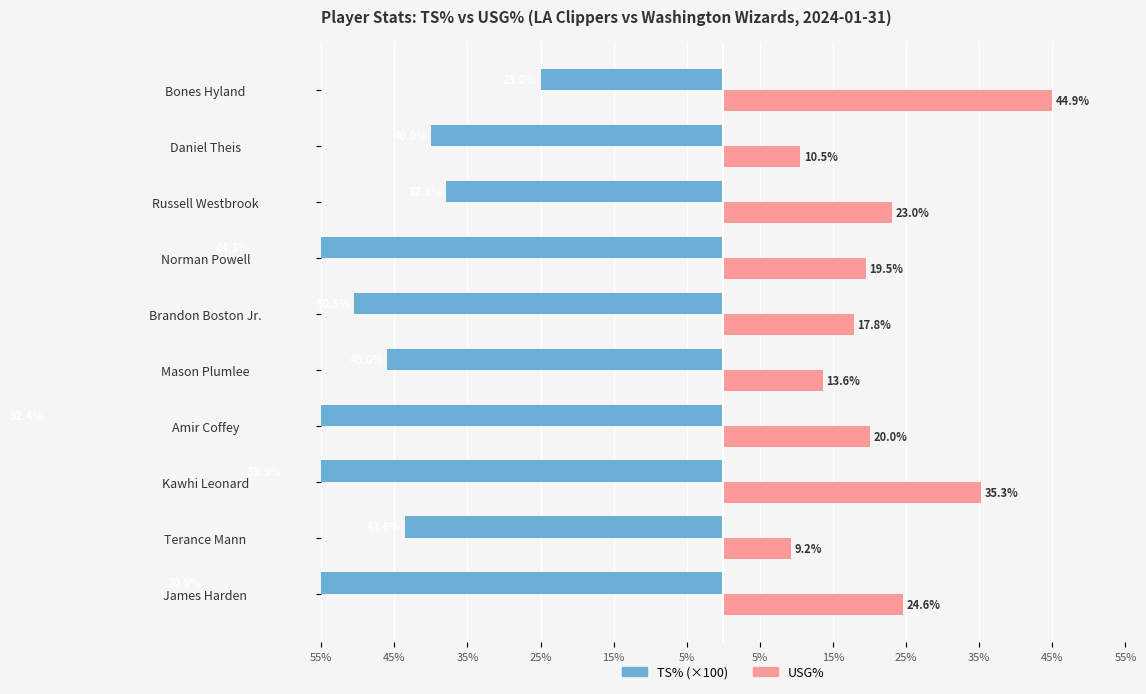

What is the average value of the TS% (×100) series?

-53.0